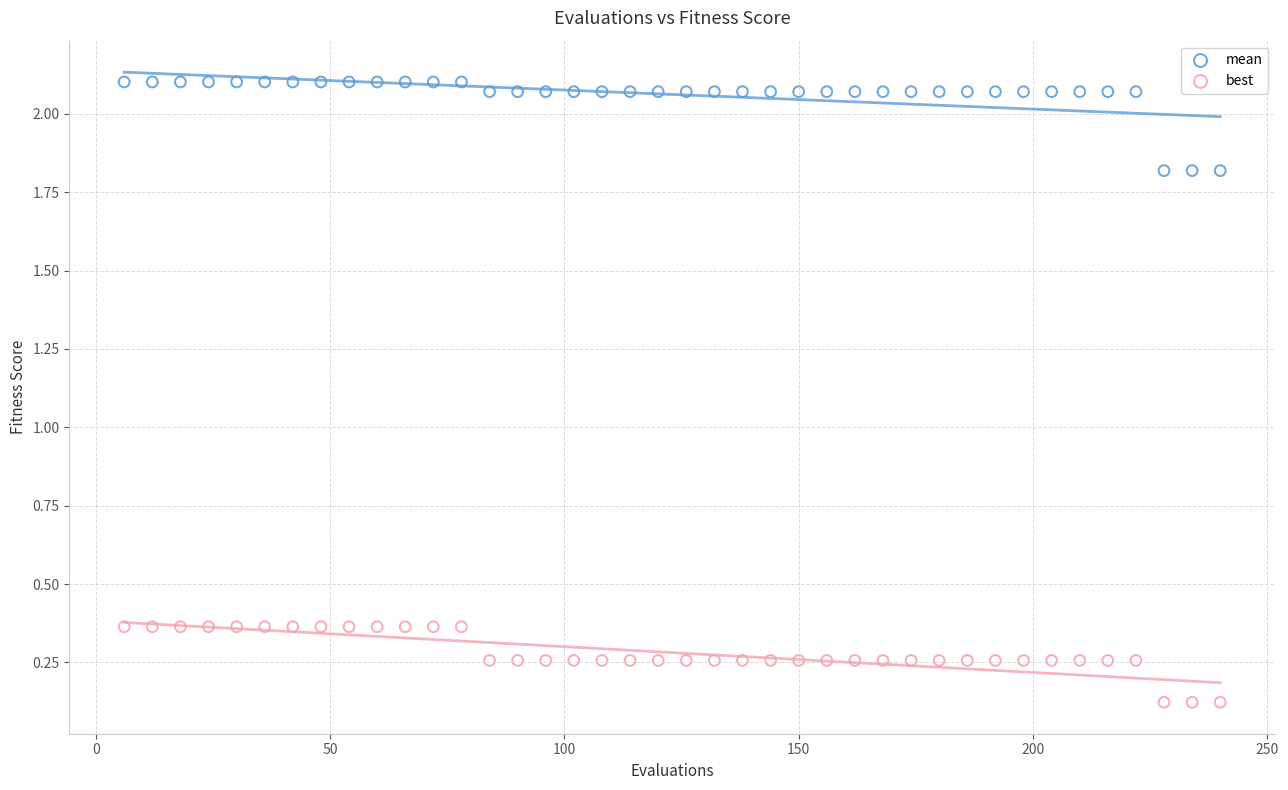

What are all the series names shown in the legend?

mean, best